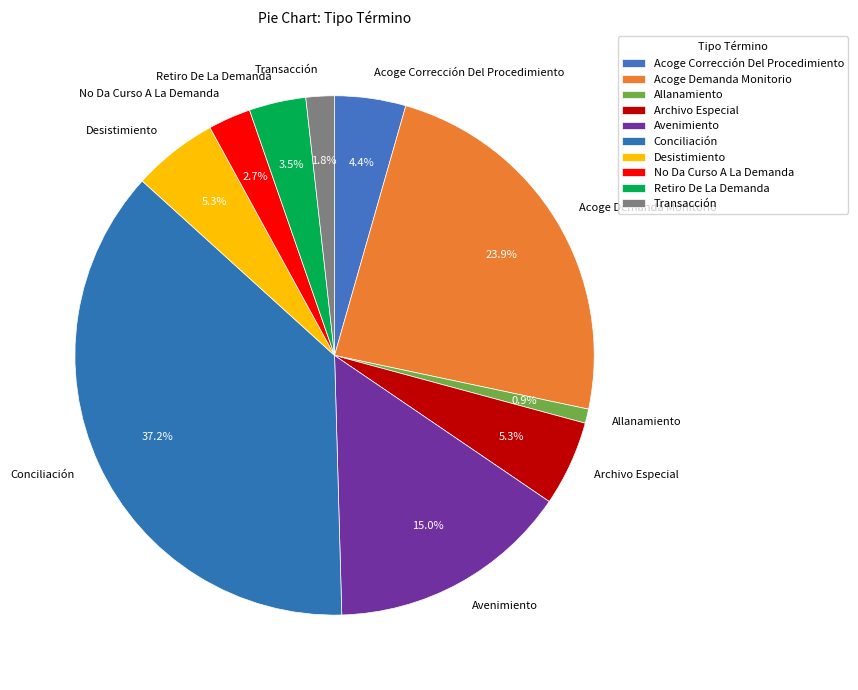

How many segments does this pie chart have?

10